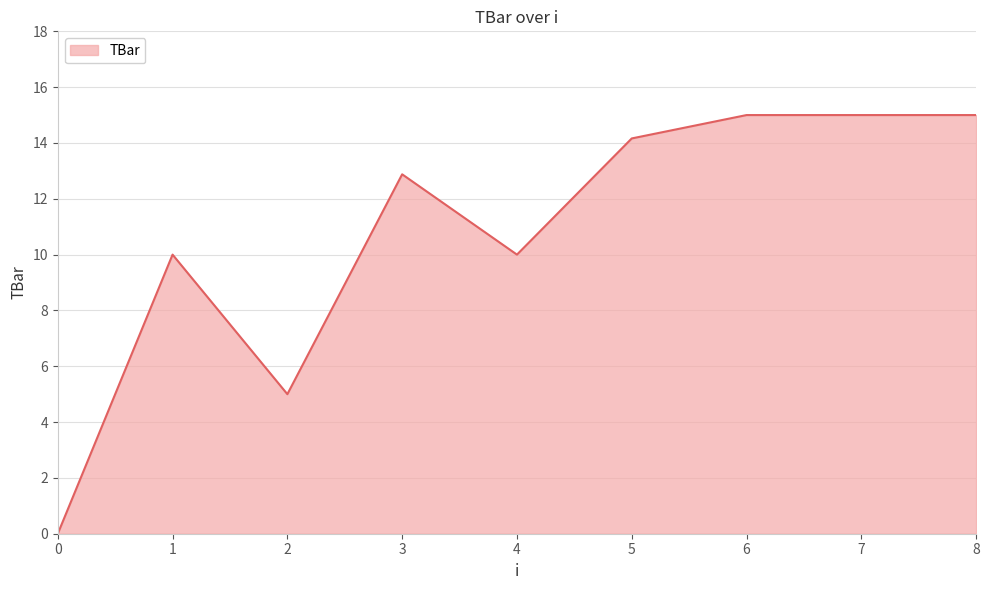

How many values exceed 12?

5